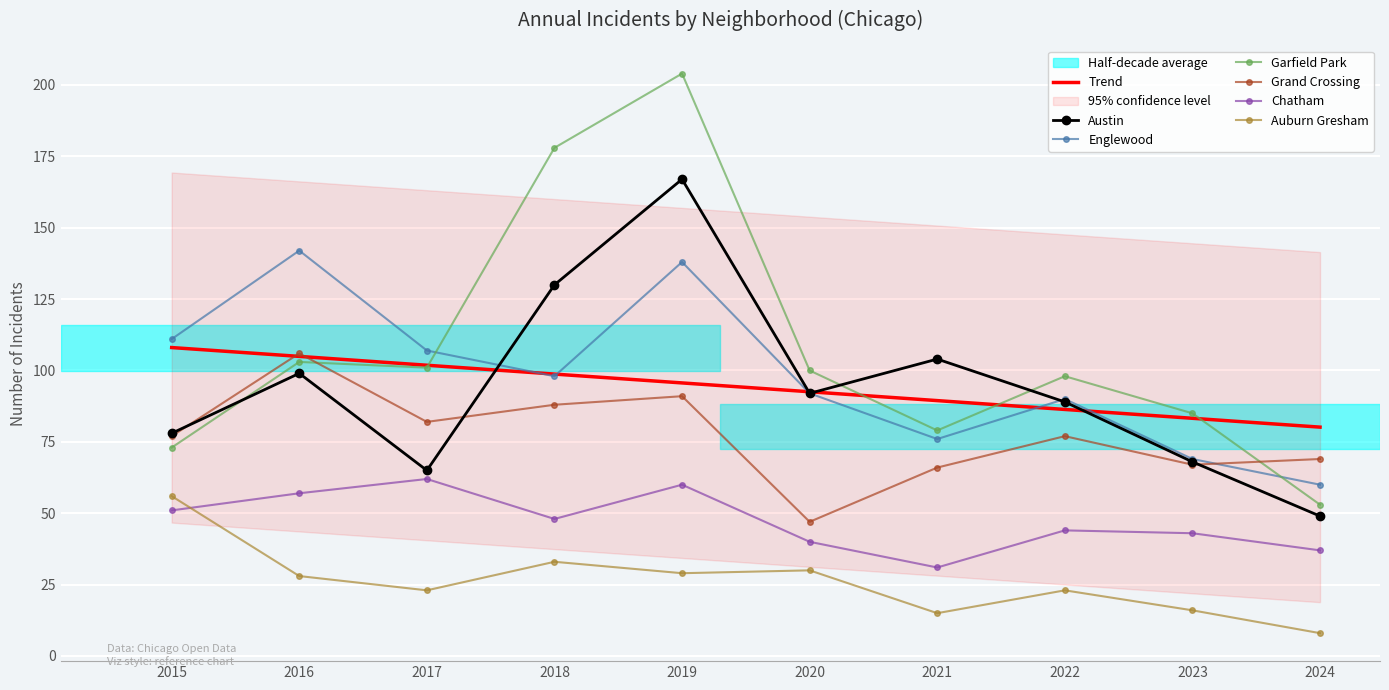

What is the value of the Austin point at the 9th from the left?

68